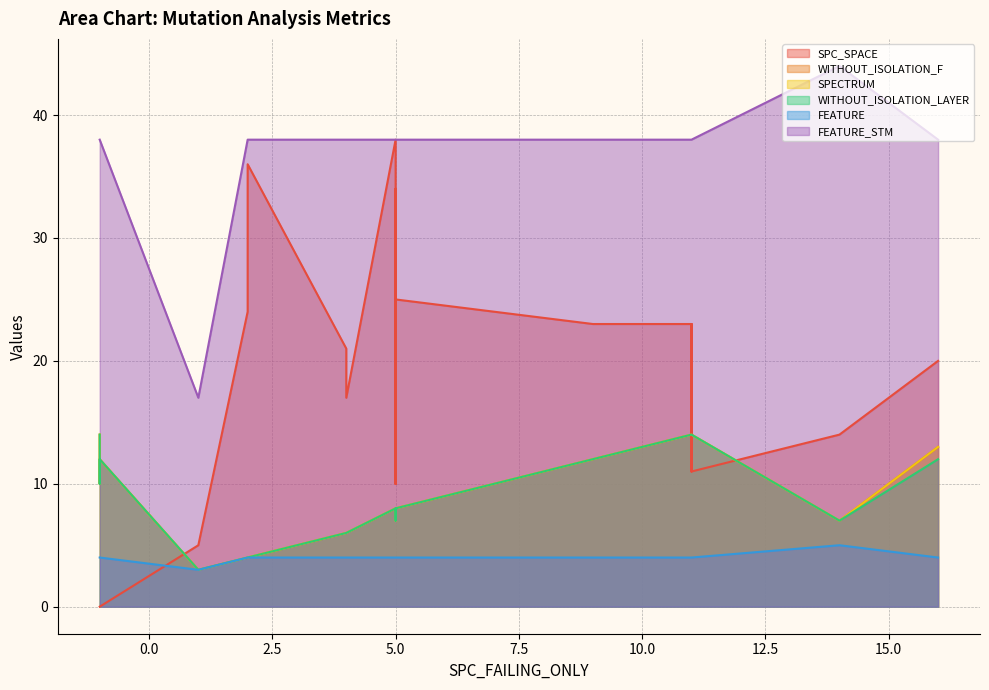

In FEATURE, how many points are higher than both neighbors (excluding endpoints)?

1